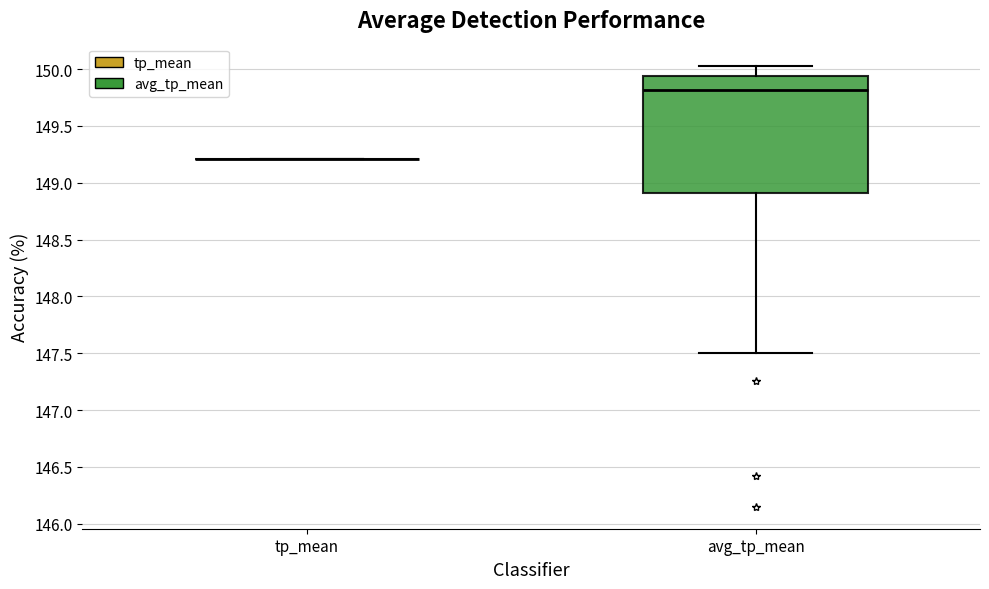

Where is the lower edge of the box for avg_tp_mean on the y-axis? The values are not printed on the chart, so give them approximately, as read against the axis.

148.90